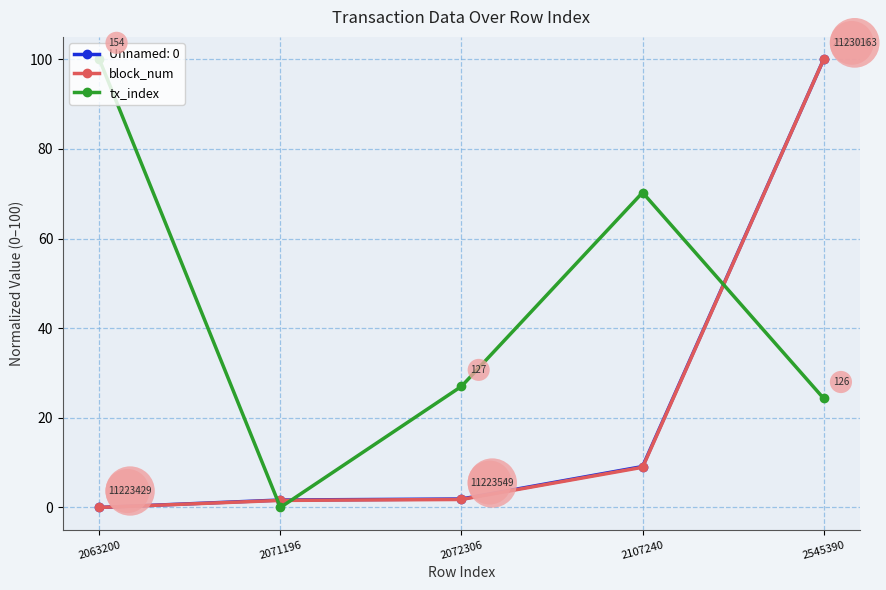

What are all the series names shown in the legend?

Unnamed: 0, block_num, tx_index